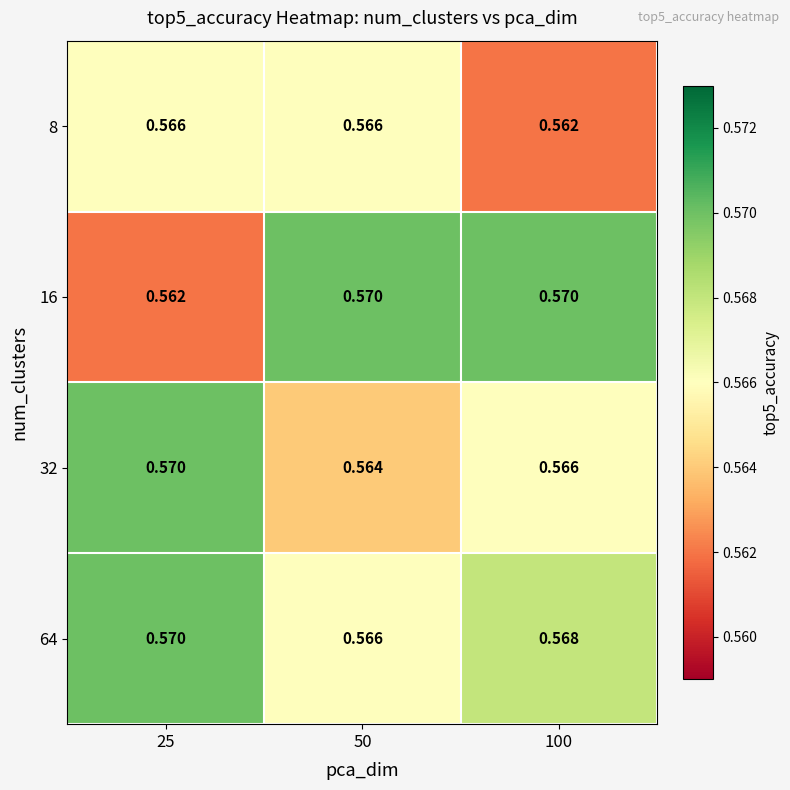

Which has a higher value, 100 or 50?

50